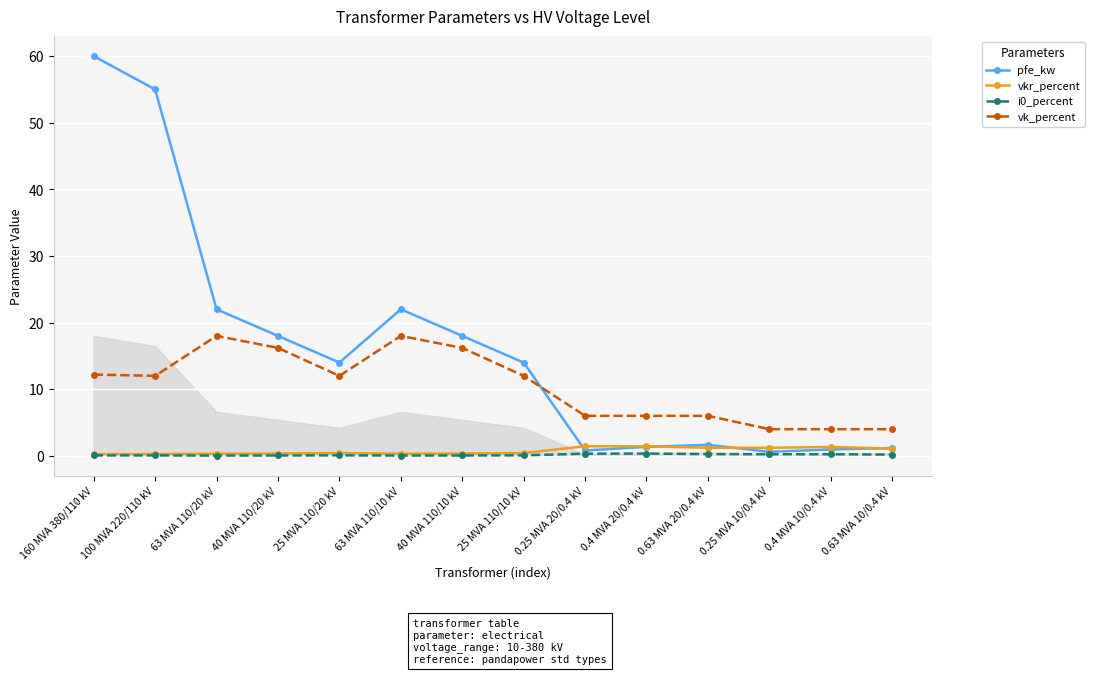

Count the number of data series in this chart.

4